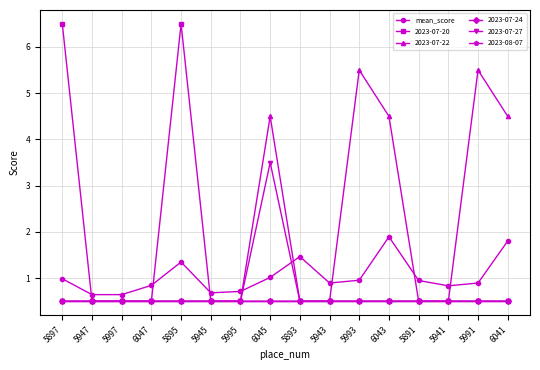

Which category has the lowest value across all series?

5947